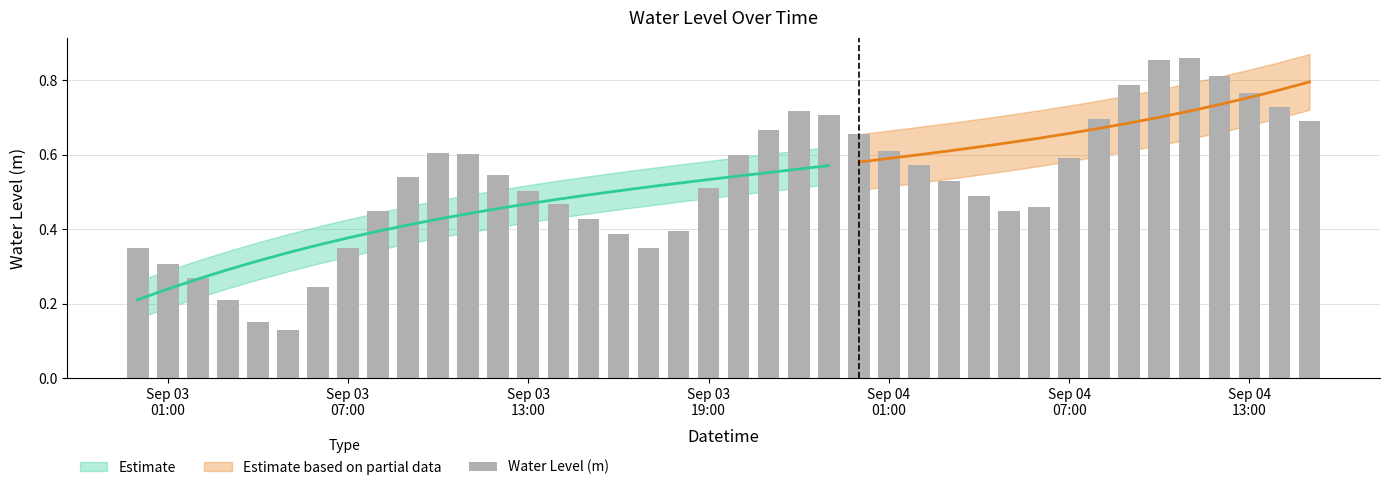

What is the change in value from Sep 03 19:00 to Sep 04 01:00?

+0.1